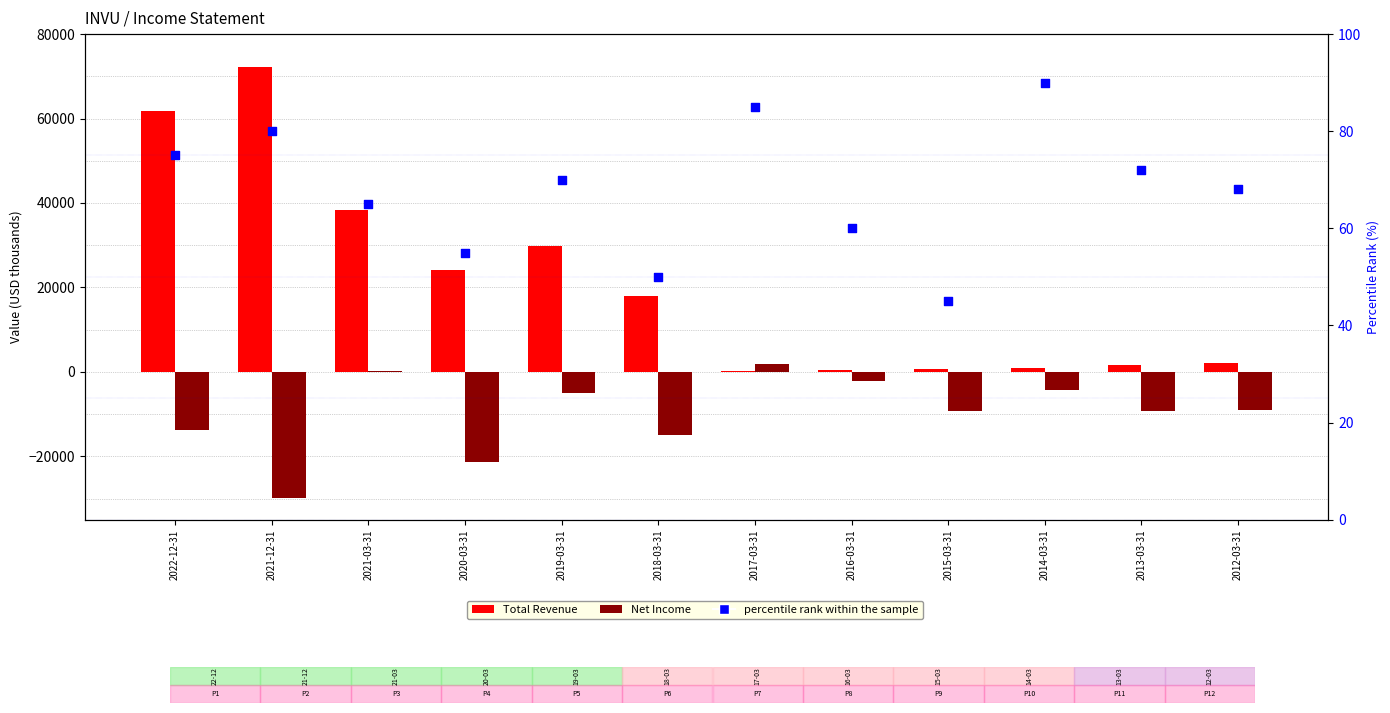

Is the value of Total Revenue at 2016-03-31 greater than the value of percentile rank within the sample at 2019-03-31?

Yes